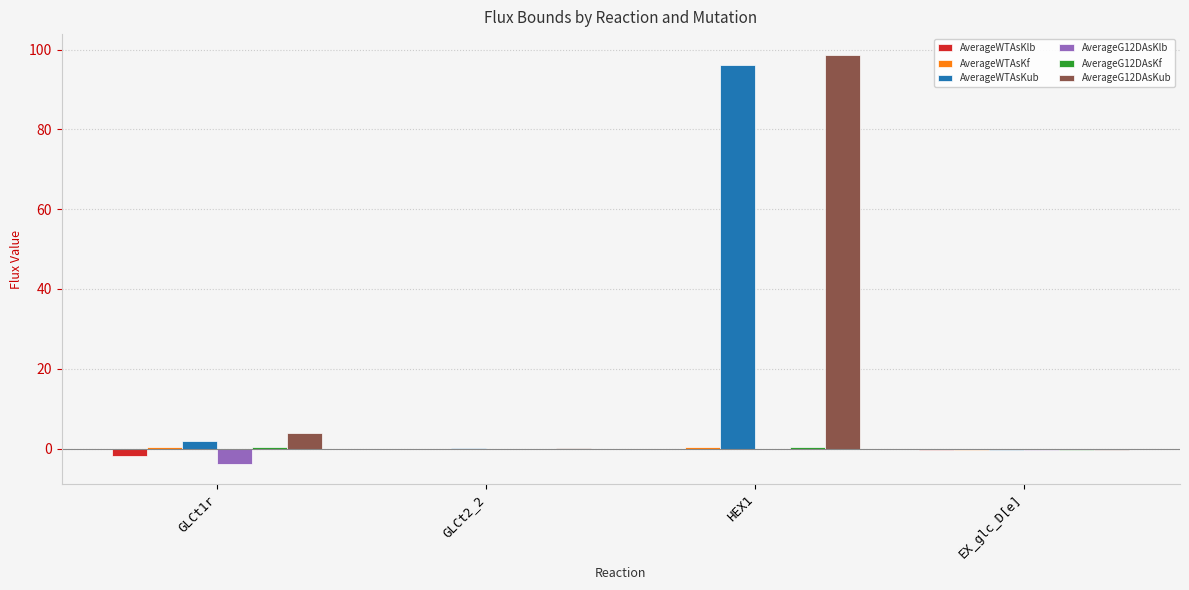

At which category is the sum across all series the highest?

HEX1